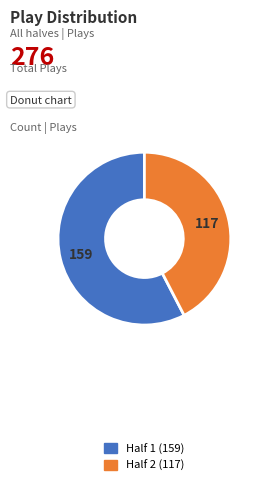

Is there any slice that represents more than half of the pie?

Yes